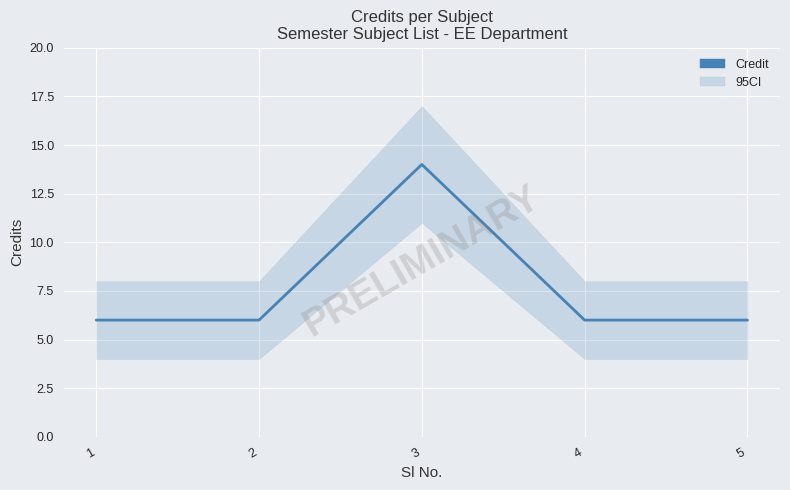

The value at 5 is 8. True or false?

False